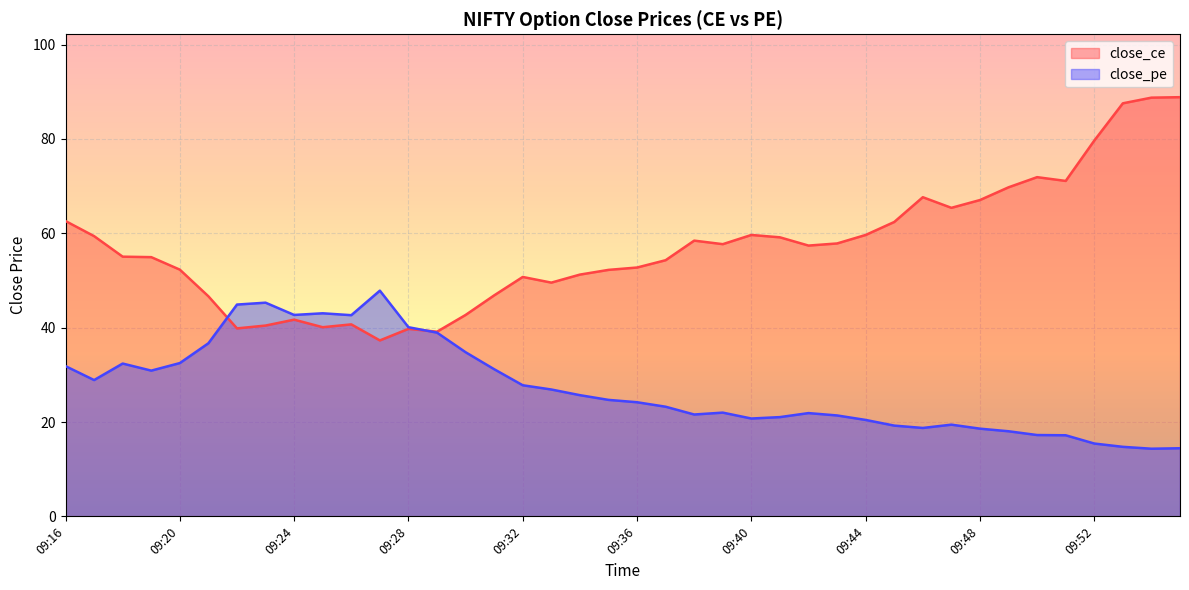

Reading left to right, what are all the values shown in this chart?

close_ce: 62.6	59.4	55.0	55.0	52.3	46.6	39.9	40.5	41.7	40.1	40.7	37.3	39.8	39.1	42.7	46.9	50.8	49.5	51.2	52.2	52.8	54.3	58.5	57.7	59.6	59.1	57.4	57.9	59.6	62.4	67.7	65.4	67.0	69.8	71.9	71.1	79.7	87.5	88.8	88.8
close_pe: 31.9	28.9	32.4	30.9	32.5	36.7	44.9	45.3	42.7	43.0	42.6	47.9	40.1	39.0	34.8	31.2	27.8	26.9	25.7	24.7	24.2	23.2	21.6	22.0	20.8	21.1	21.9	21.4	20.4	19.2	18.8	19.4	18.6	18.1	17.2	17.2	15.4	14.8	14.3	14.4